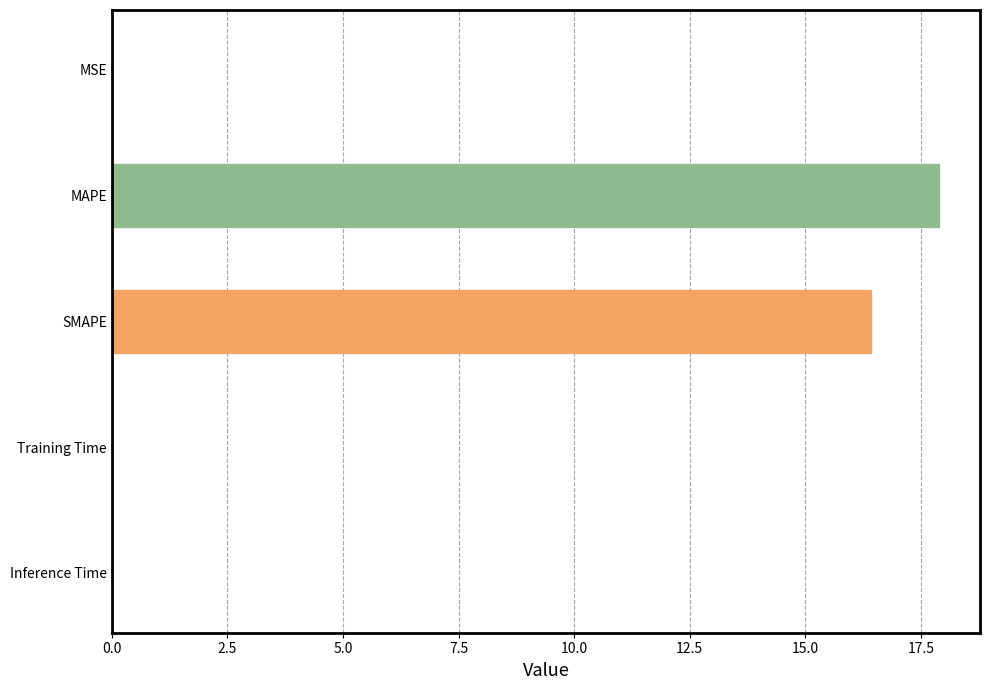

Does the chart contain stacked bars?

No